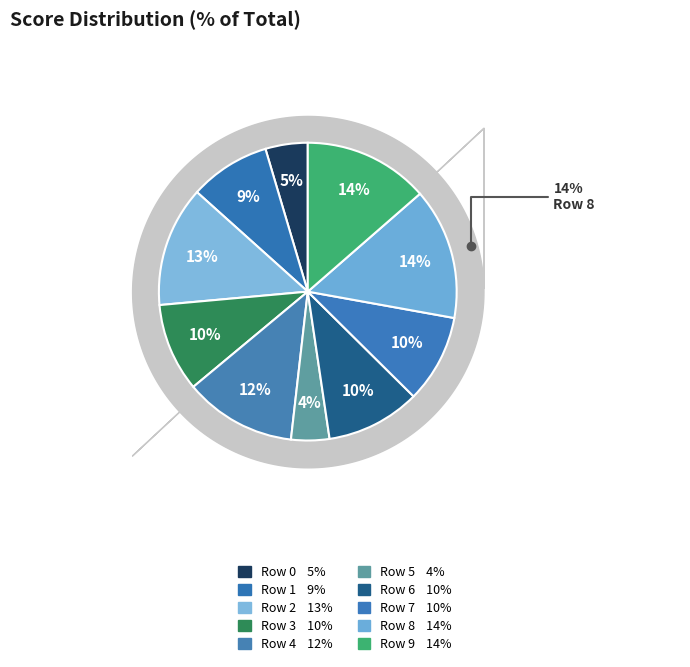

What percentage is the Row 6 slice, to the nearest percent?

10%